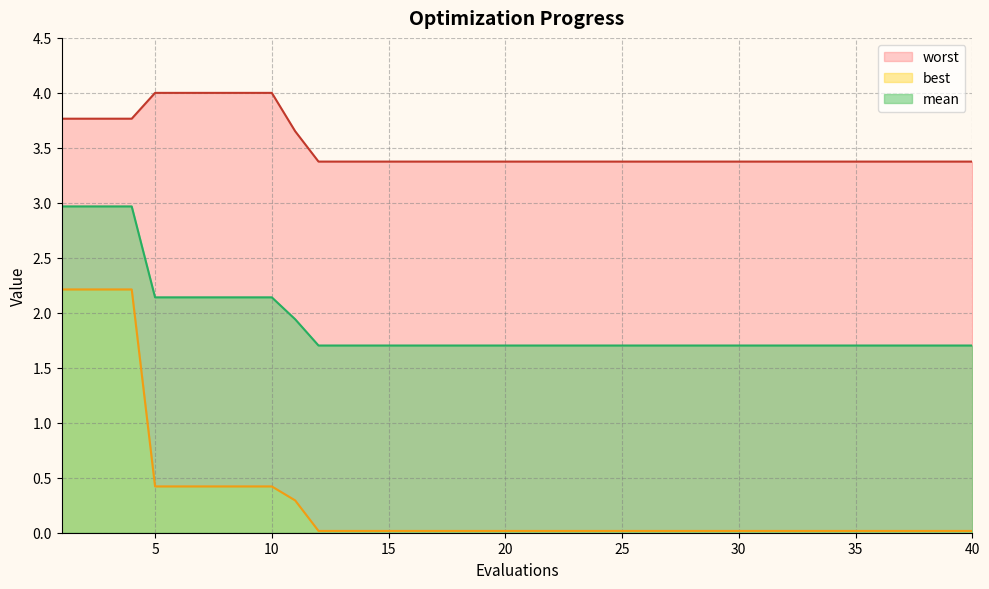

At which category is the sum across all series the highest?

1